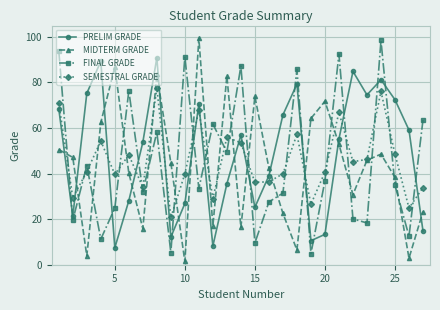

How many times do FINAL GRADE and MIDTERM GRADE cross each other?

18